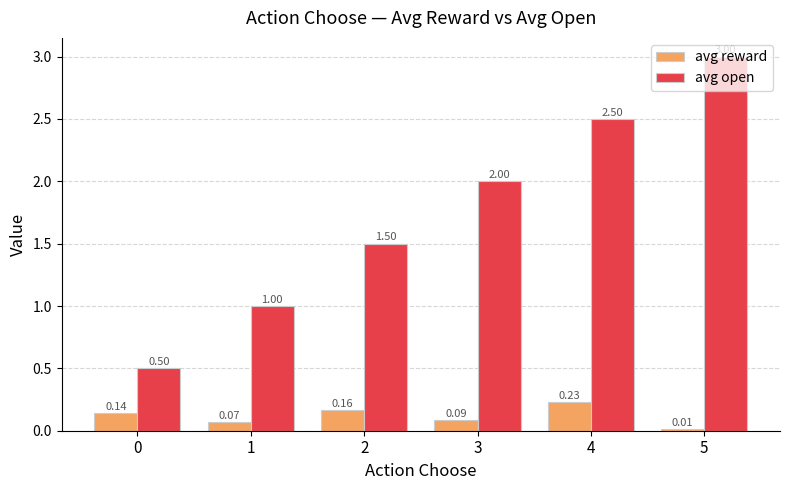

How many data points does each series have?

6